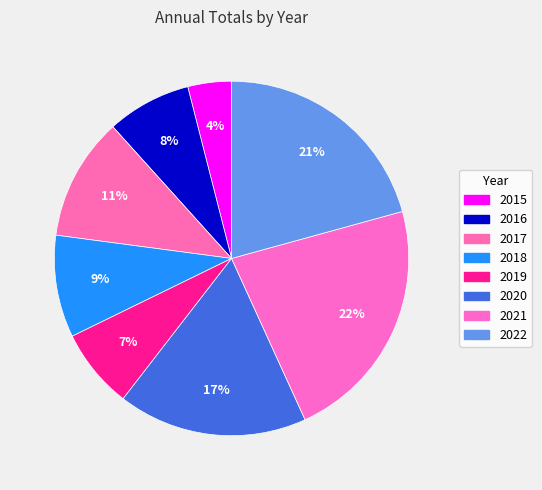

Is it true that 2015 is 18% of the pie?

False